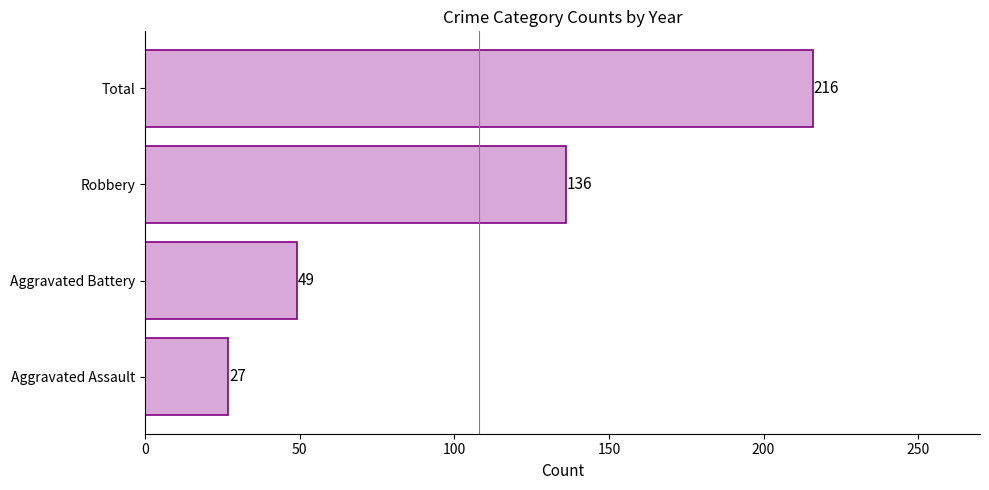

Approximately how many times larger is the value at Total compared to Aggravated Assault?

8.0